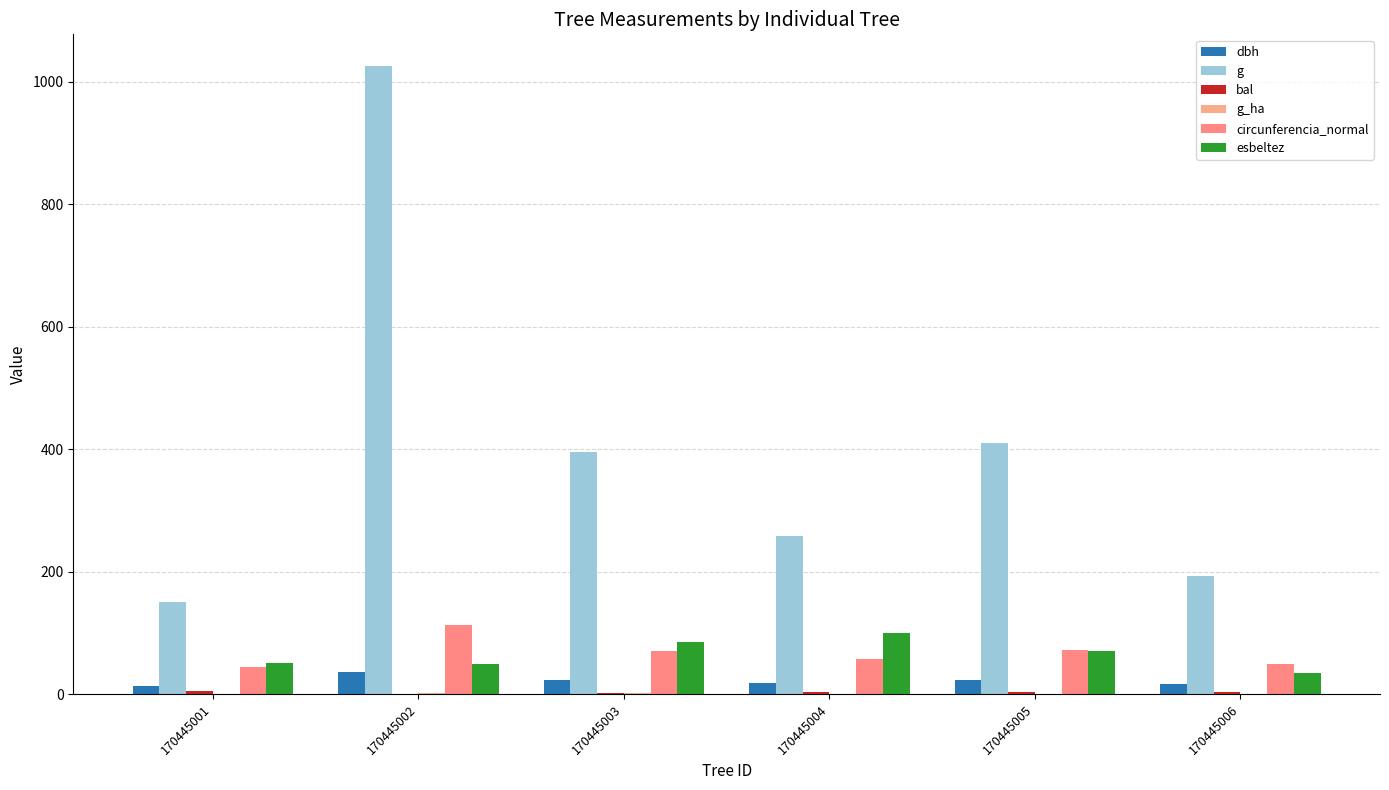

How many series are shown in this chart?

6